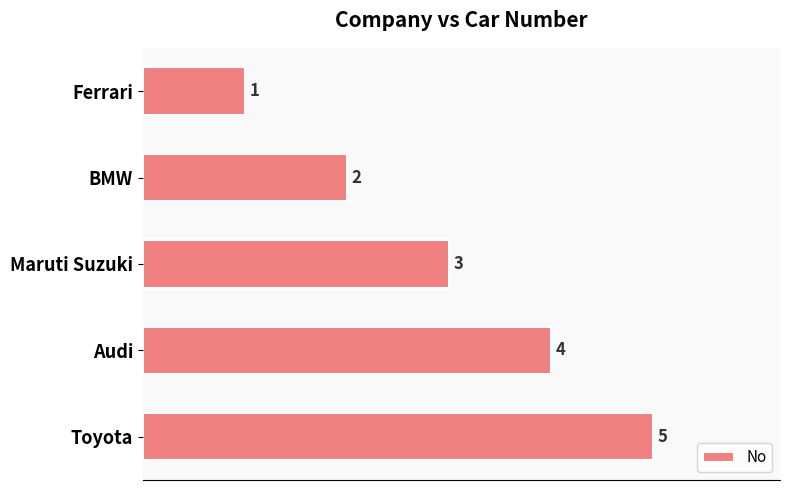

The value at BMW is 3. True or false?

False